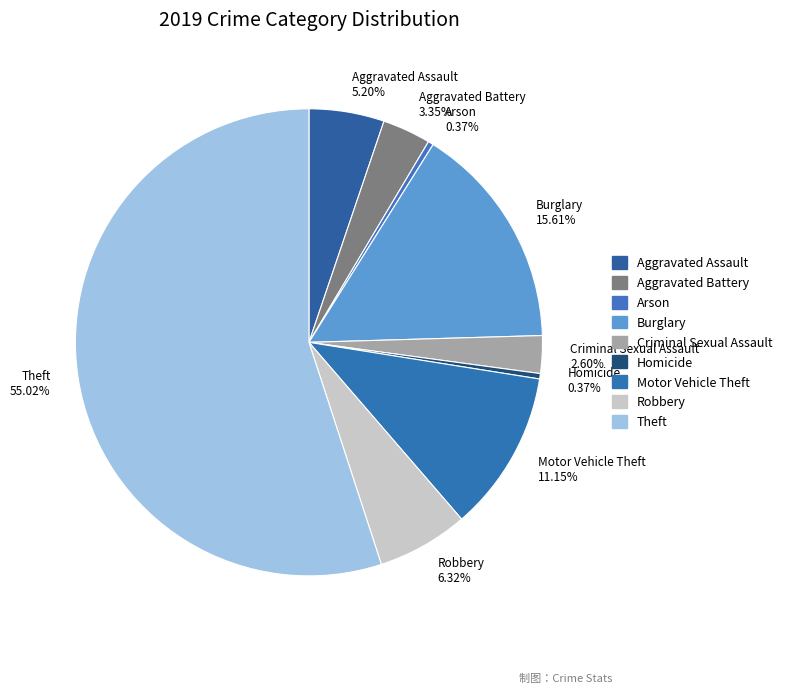

What percentage is NOT represented by Robbery?

93.7%